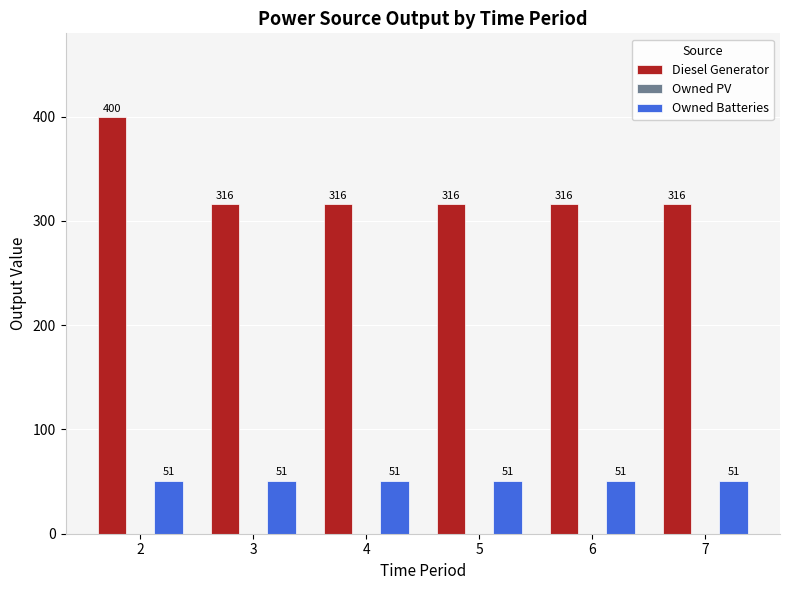

Is the value of Diesel Generator at 5 greater than the value of Owned Batteries at 4?

Yes